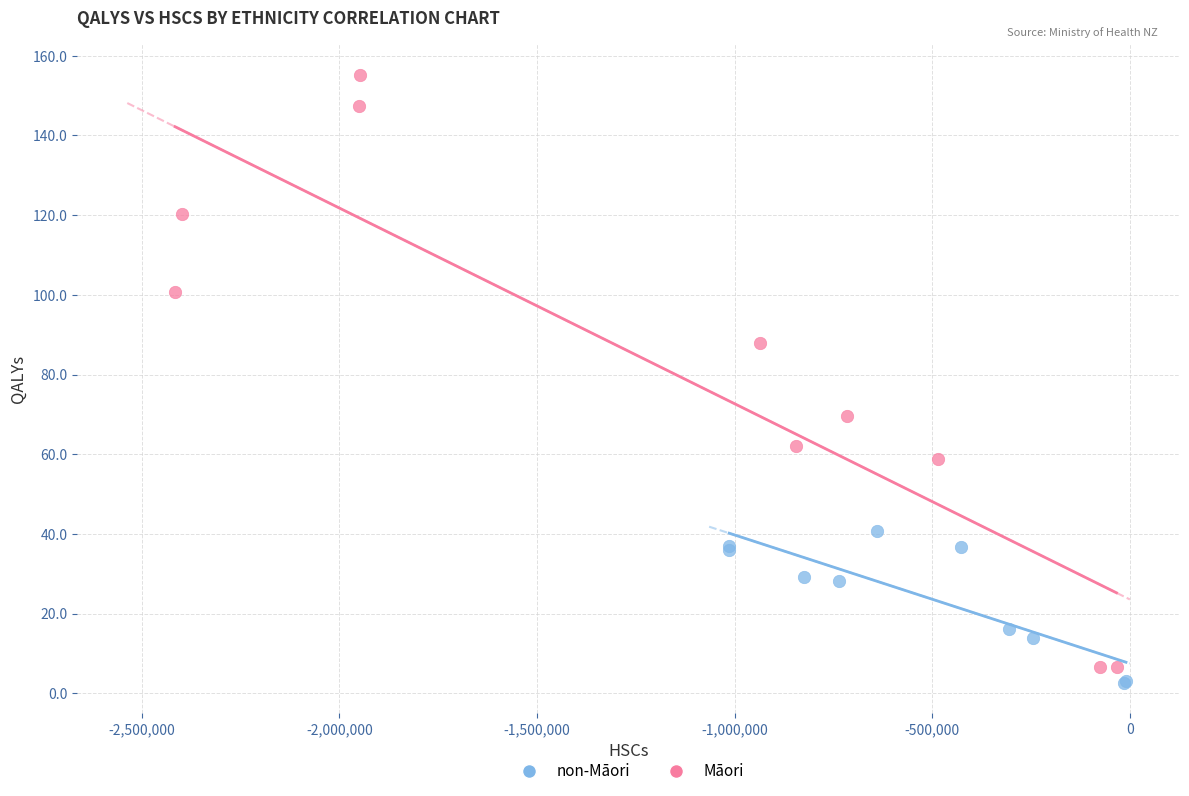

Which series contains the lowest Y value?

non-Māori